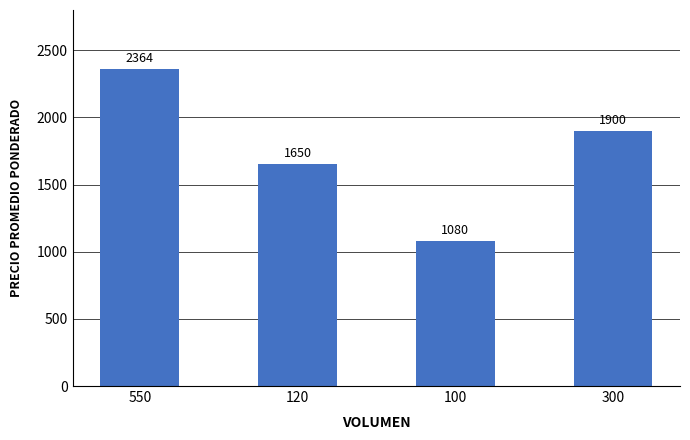

How many bars are there in total?

4